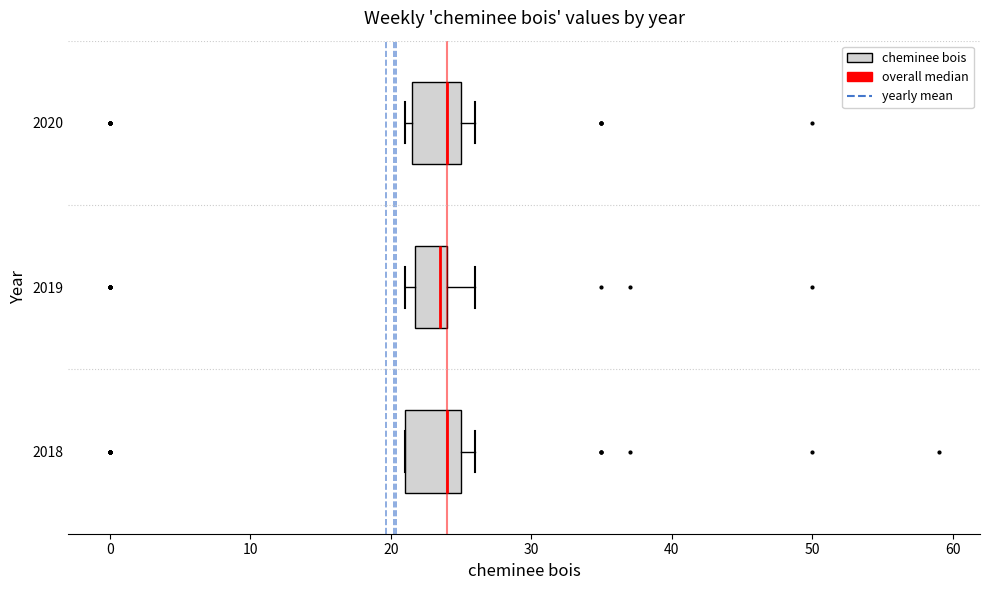

Where does the median line of the box at y = 2018 sit on the x-axis? The values are not printed on the chart, so give them approximately, as read against the axis.

24